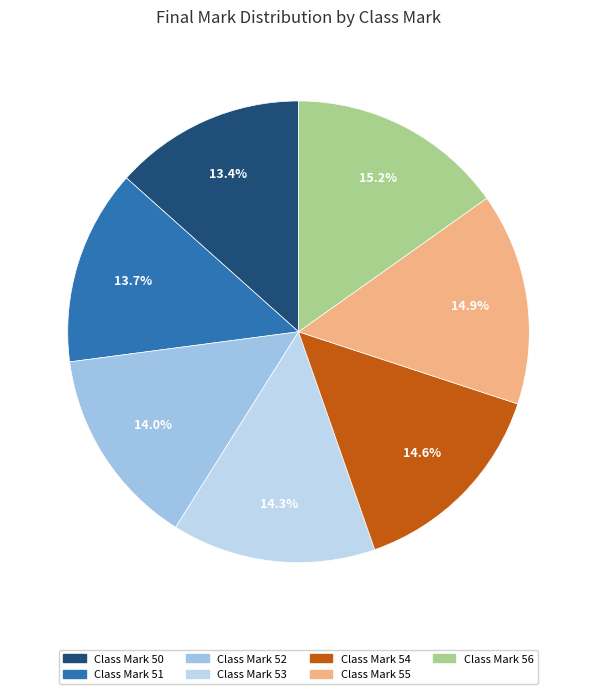

Which slice is the smallest?

50